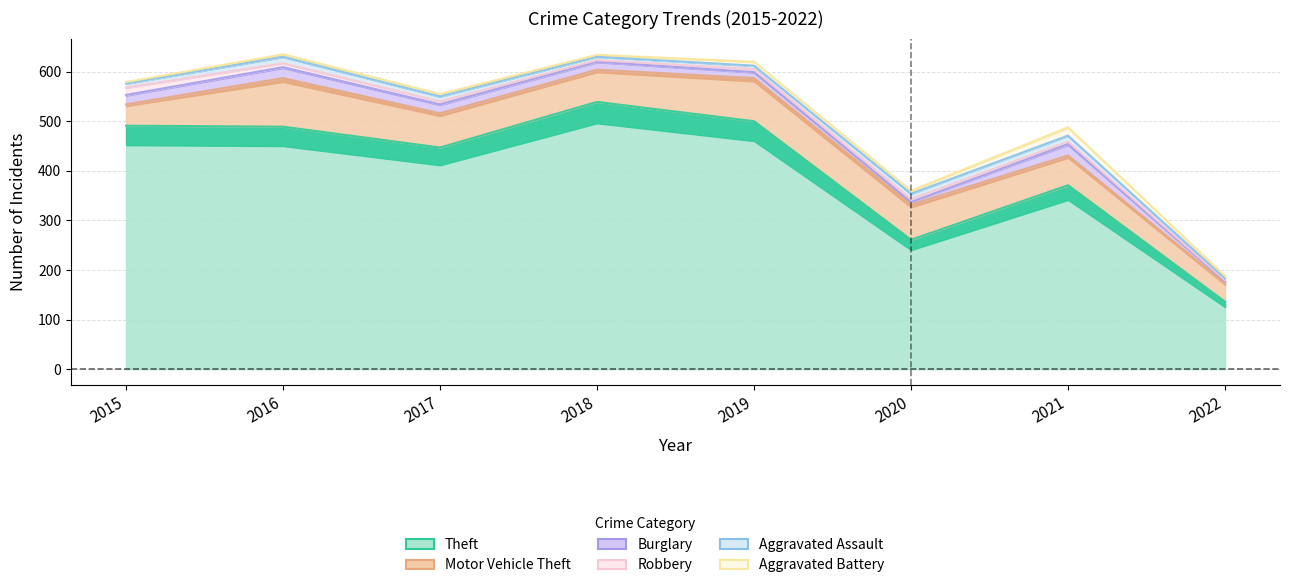

Reading right to left, what are all the values shown in this chart?

Theft: 2022=136	2021=371	2020=261	2019=500	2018=539	2017=447	2016=489	2015=491
Motor Vehicle Theft: 2022=37	2021=60	2020=71	2019=87	2018=65	2017=69	2016=98	2015=43
Burglary: 2022=4	2021=23	2020=5	2019=12	2018=16	2017=18	2016=22	2015=19
Robbery: 2022=2	2021=5	2020=6	2019=6	2018=3	2017=6	2016=8	2015=15
Aggravated Assault: 2022=4	2021=12	2020=11	2019=7	2018=7	2017=10	2016=13	2015=8
Aggravated Battery: 2022=5	2021=17	2020=6	2019=8	2018=4	2017=5	2016=5	2015=3